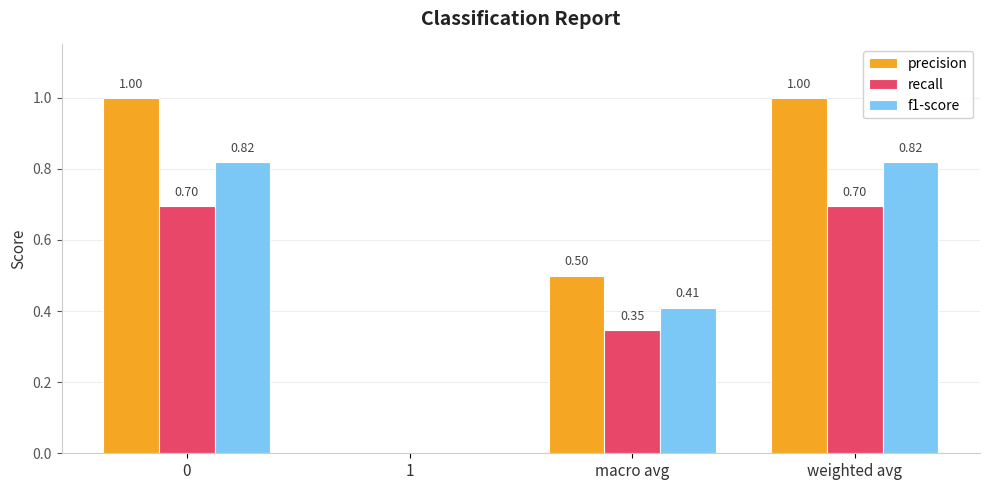

Between macro avg and weighted avg, which series saw the biggest shift?

precision